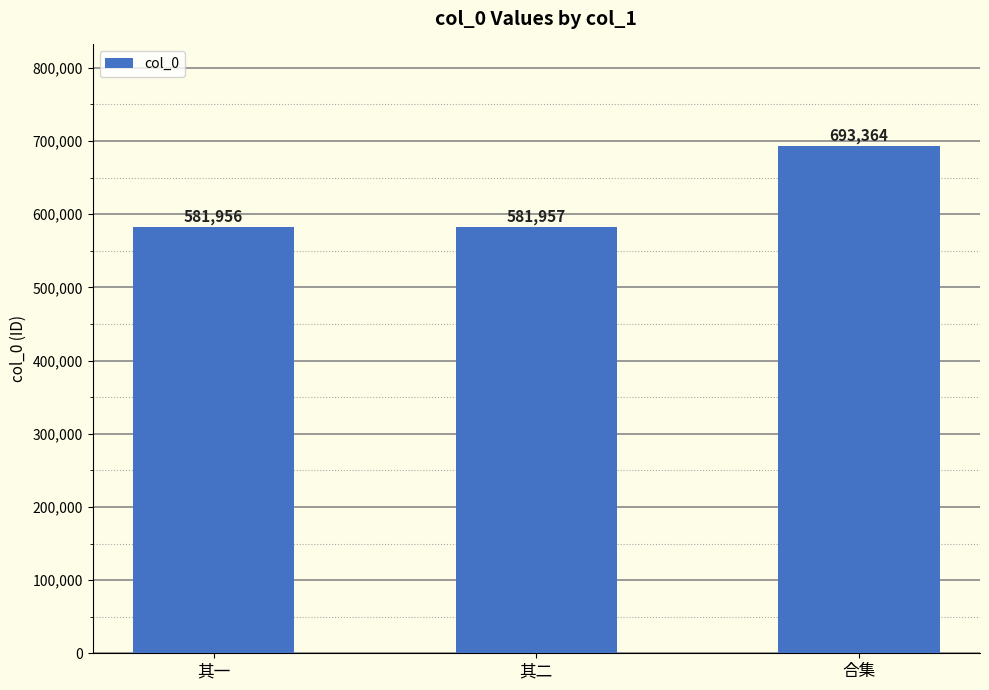

True or false: the data shows 987479 at 合集.

False